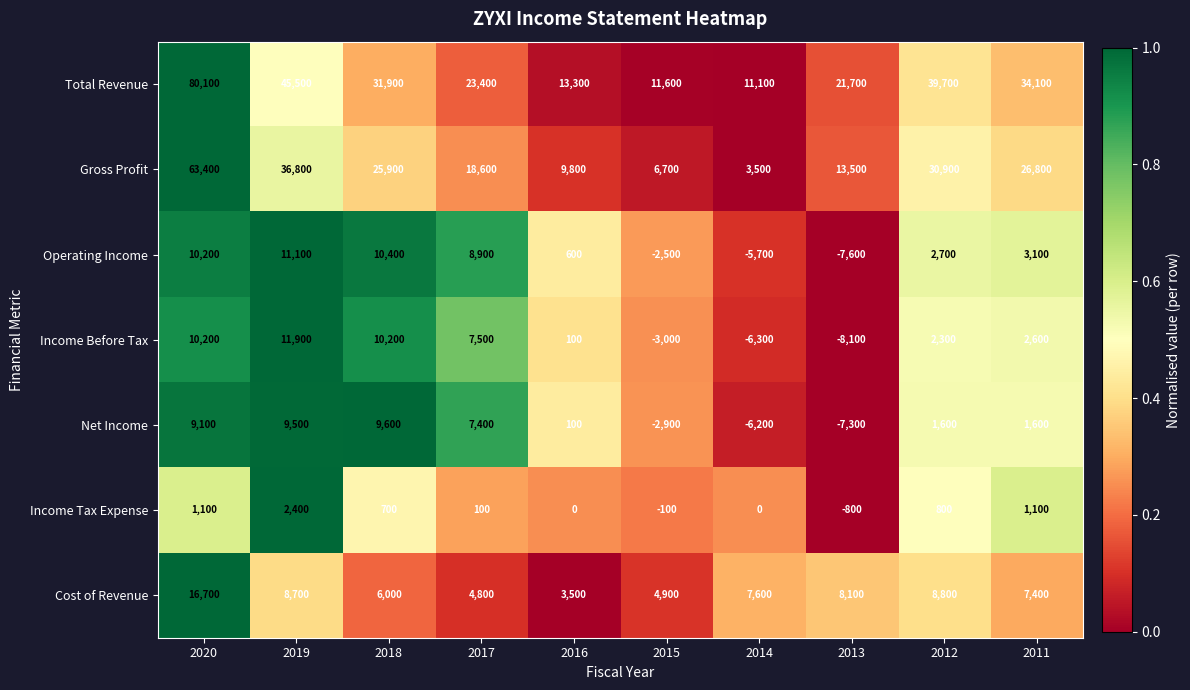

Rank the series by their maximum value, from lowest to highest.

Income Tax Expense, Net Income, Operating Income, Income Before Tax, Cost of Revenue, Gross Profit, Total Revenue